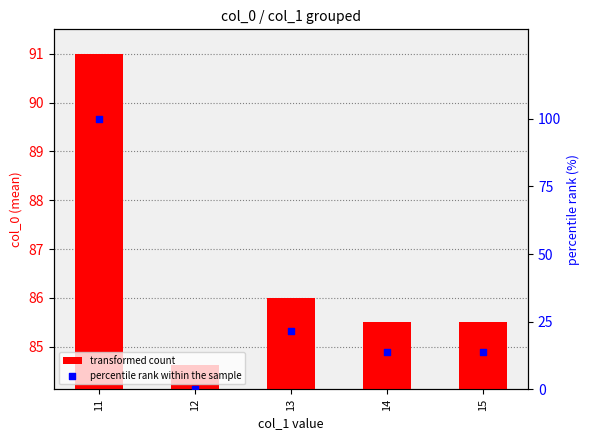

What is the total value across all series at 11?

191.0